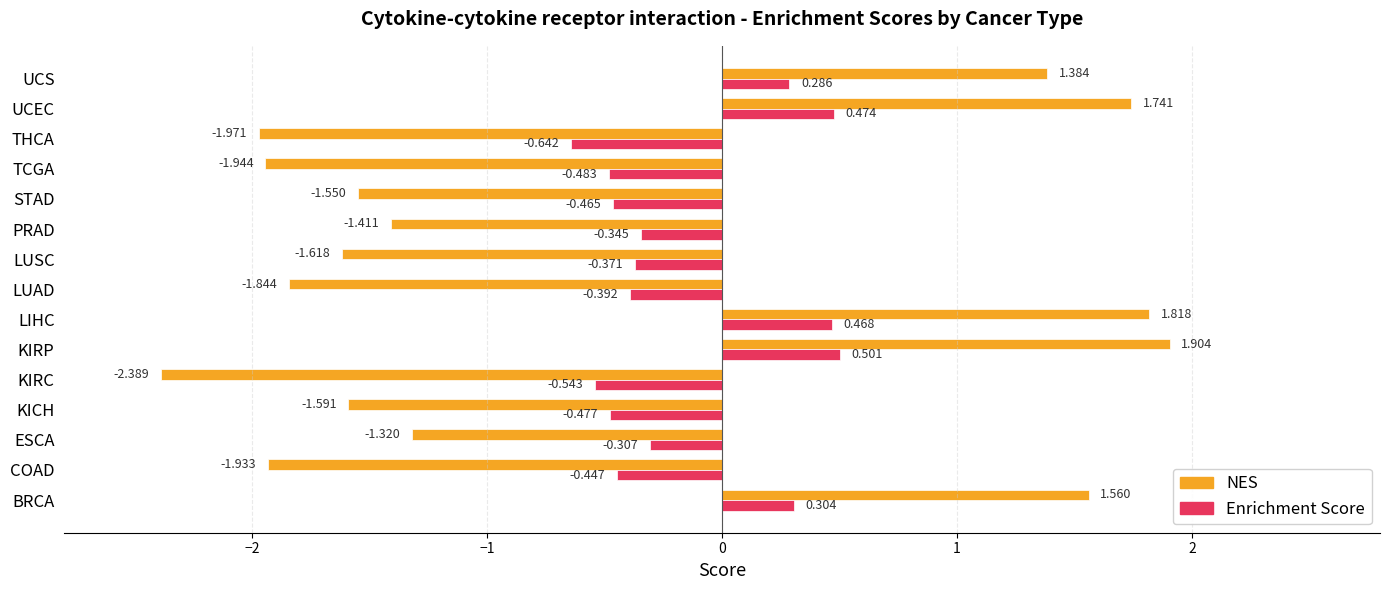

Which series has the widest spread of values?

NES